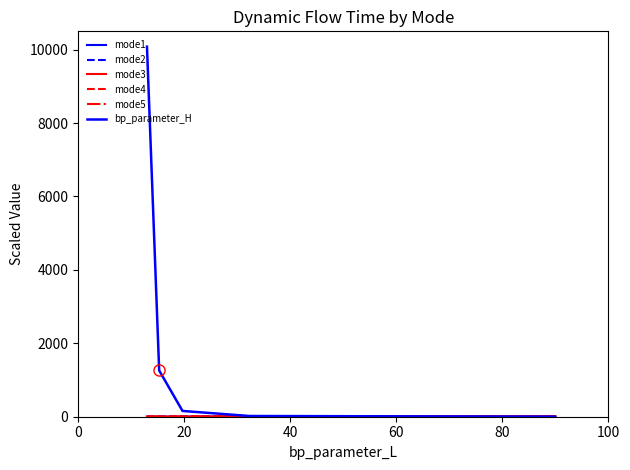

At how many categories does at least one series exceed 3312?

1